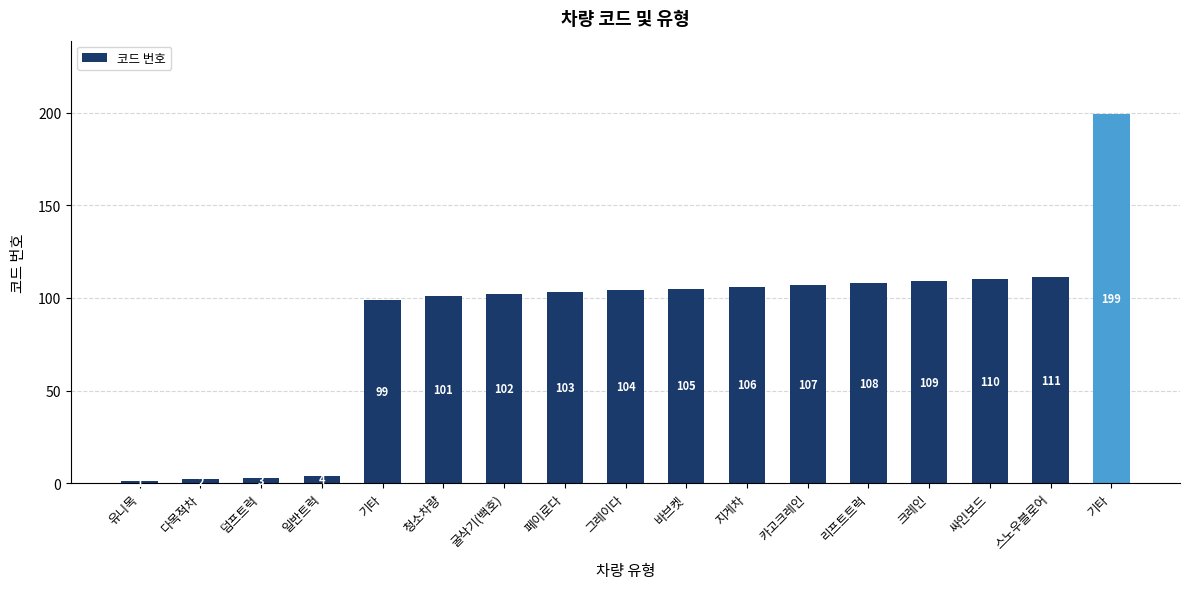

Count the number of categories in the chart.

17